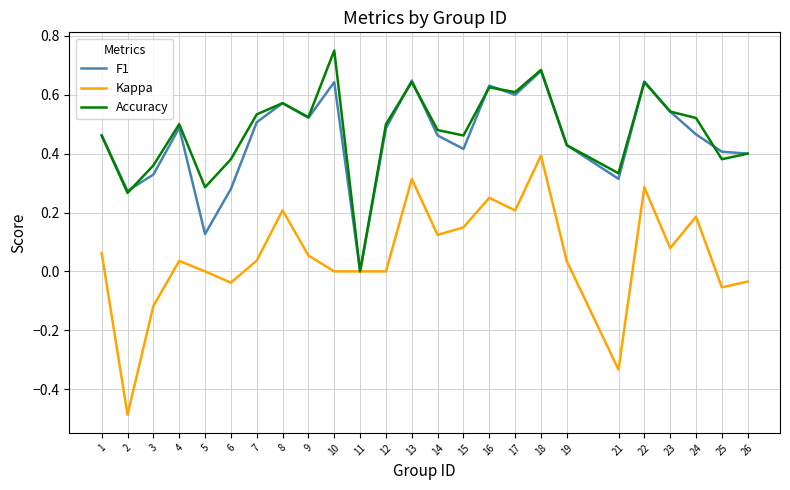

What is the minimum value shown in the chart?

-0.5